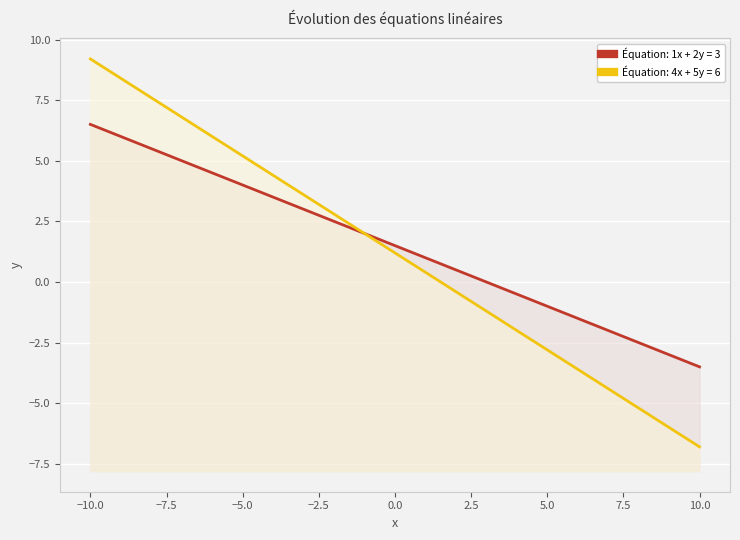

At how many categories does at least one series exceed 8?

2